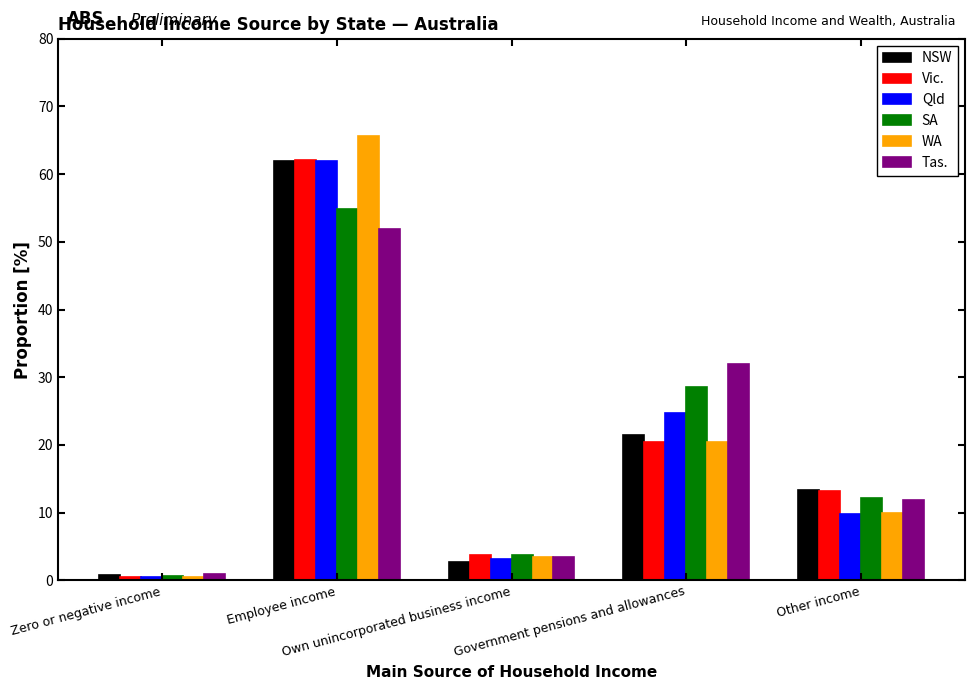

At which label is WA closest to 33?

Government pensions and allowances